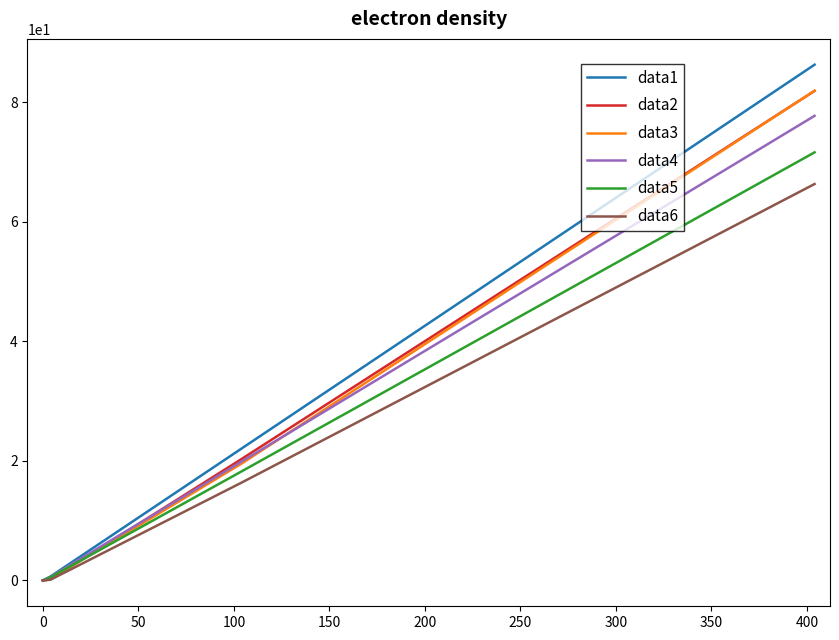

How many lines are shown in the chart?

6